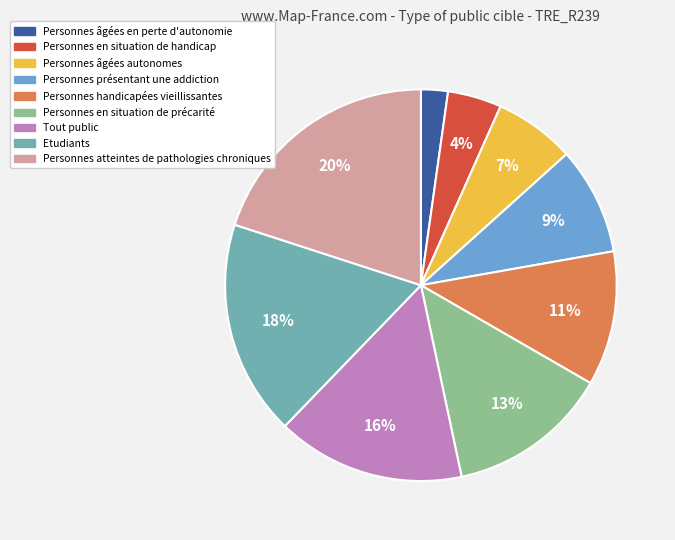

True or false: Tout public accounts for 16% of the total.

True